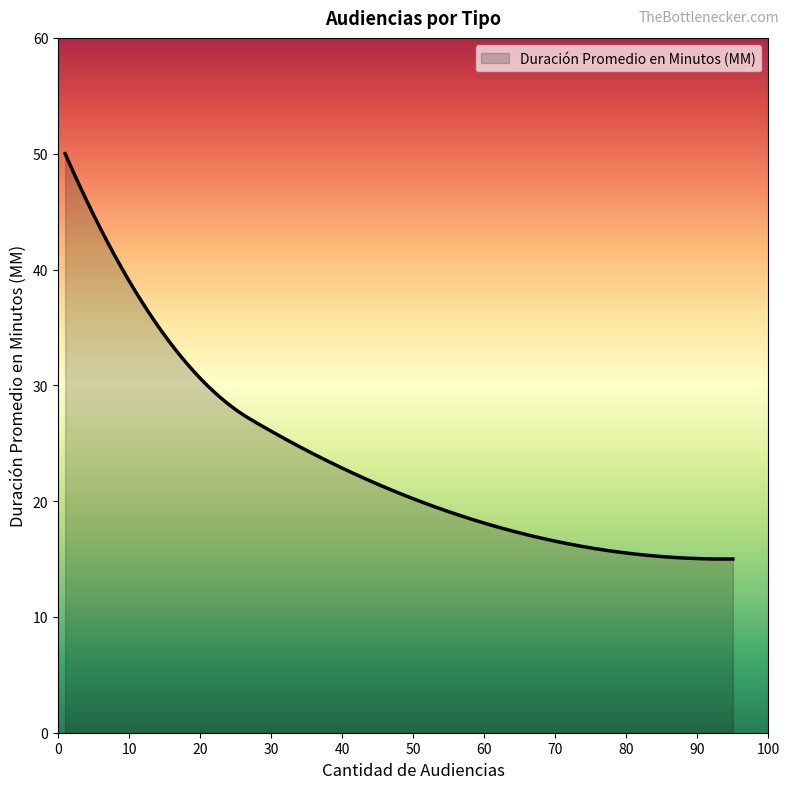

What is the smallest value displayed?

15.0